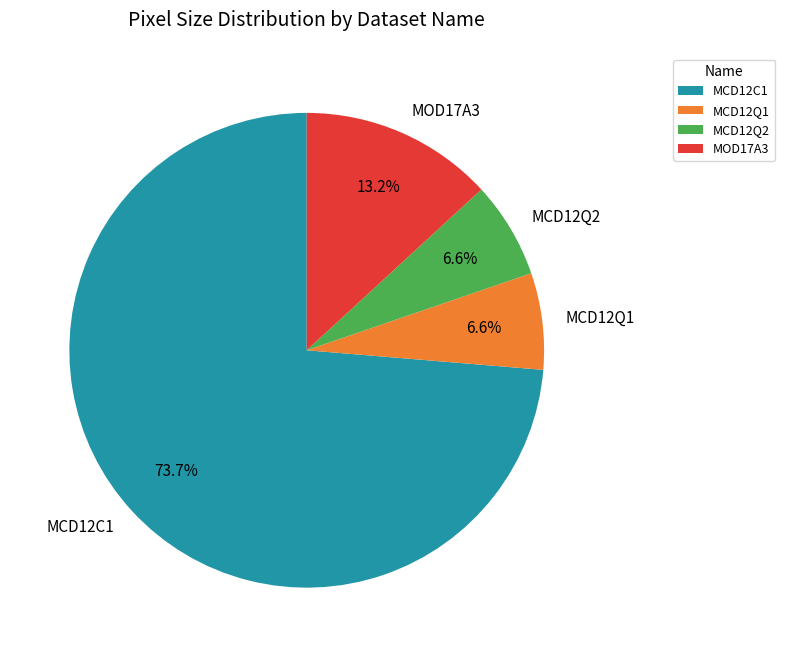

Approximately how many times larger is the value at MOD17A3 compared to MCD12Q2?

2.0